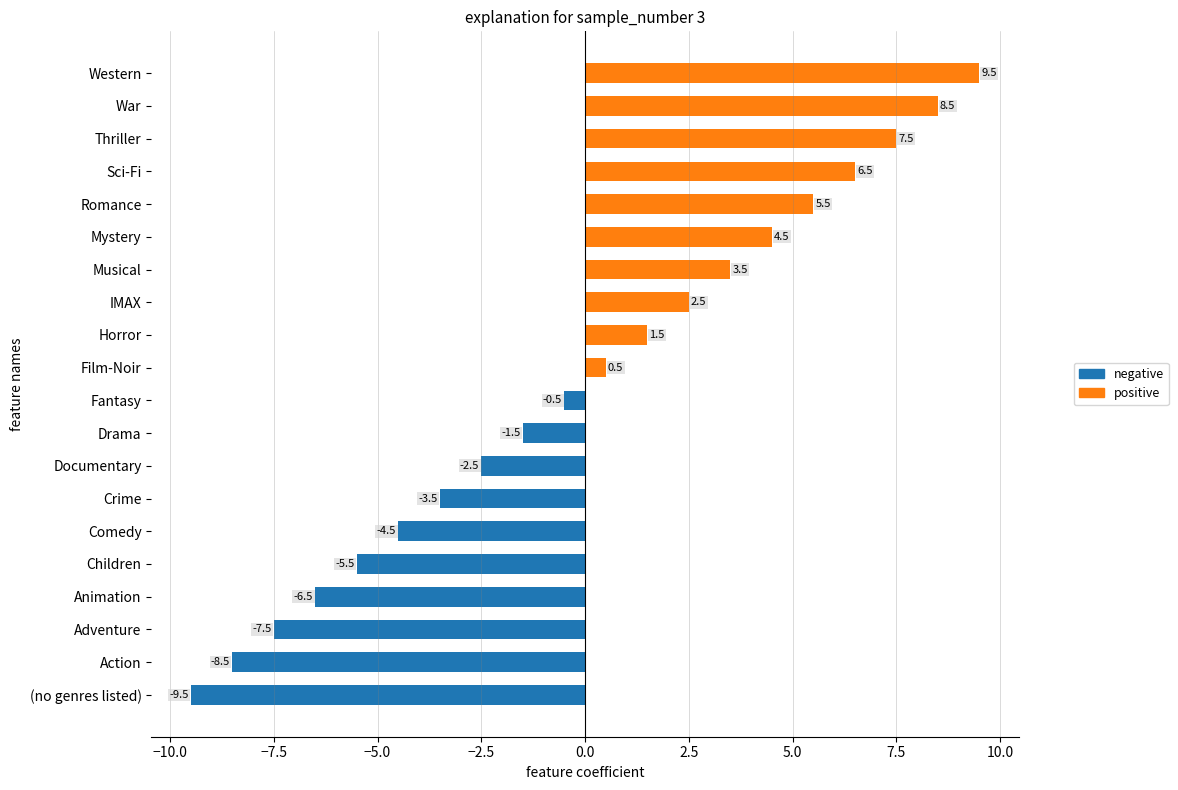

List the labels in order of value, smallest first.

(no genres listed), Action, Adventure, Animation, Children, Comedy, Crime, Documentary, Drama, Fantasy, Film-Noir, Horror, IMAX, Musical, Mystery, Romance, Sci-Fi, Thriller, War, Western